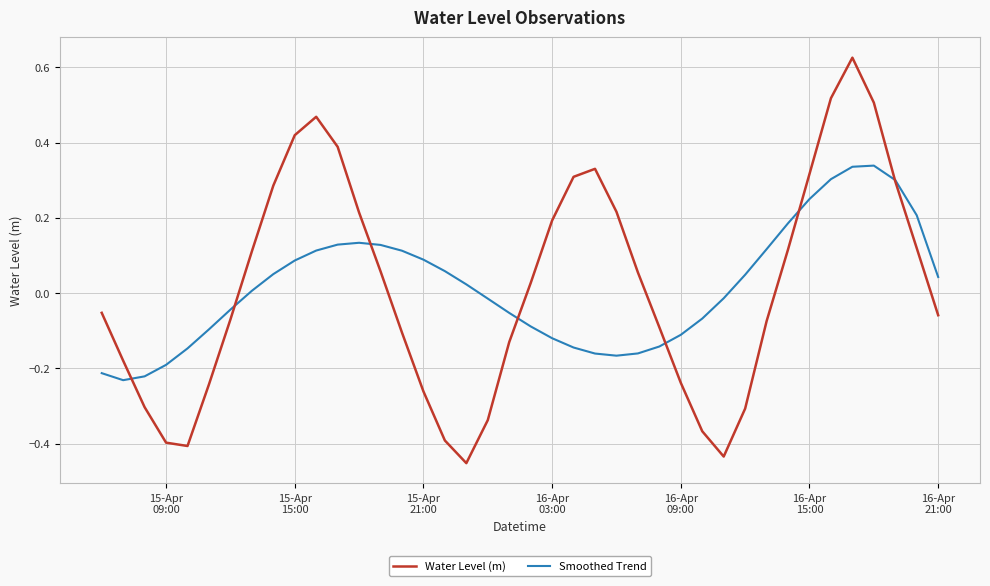

Is this an area chart (filled region under the line)?

No